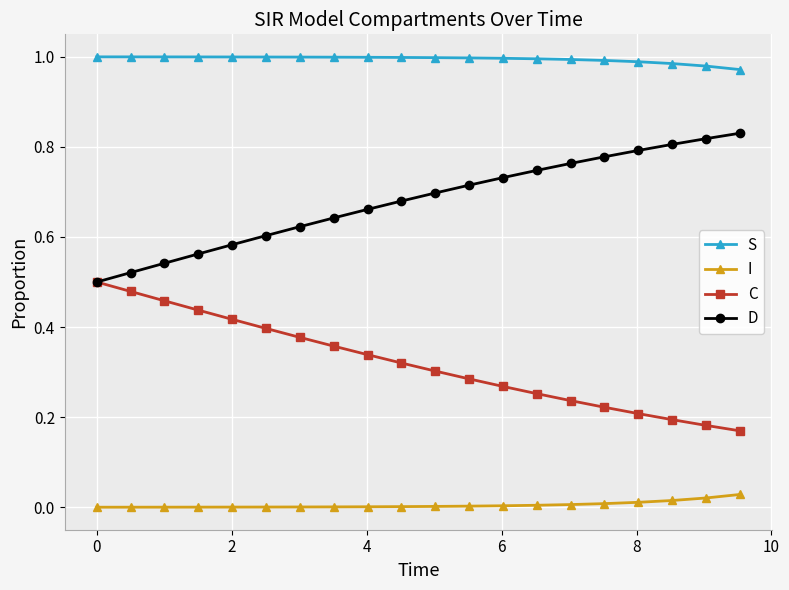

True or false: C and S intersect in this chart.

False